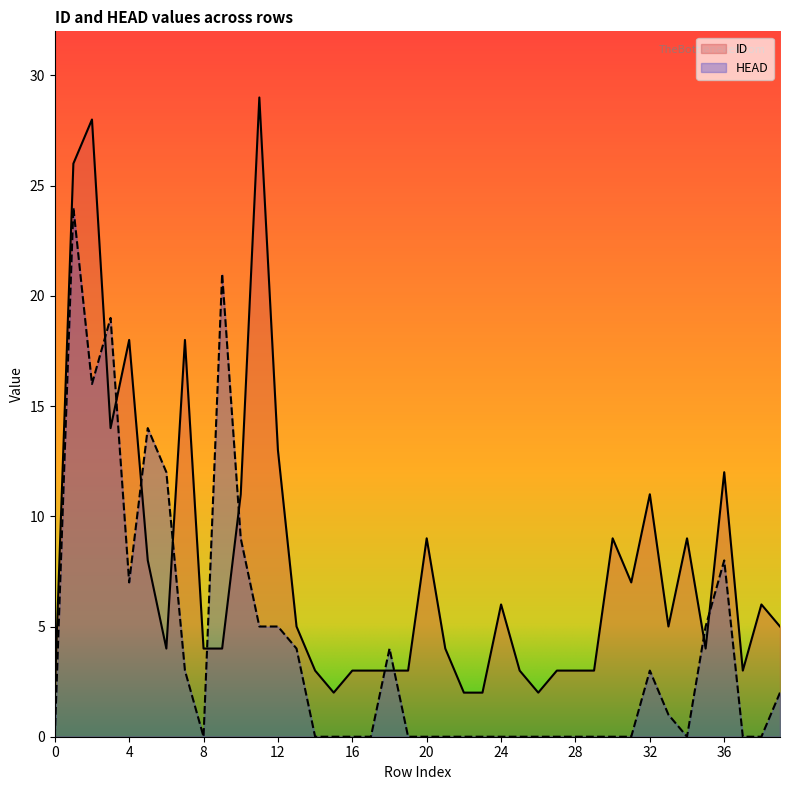

What is the total value across all series at 14?

3